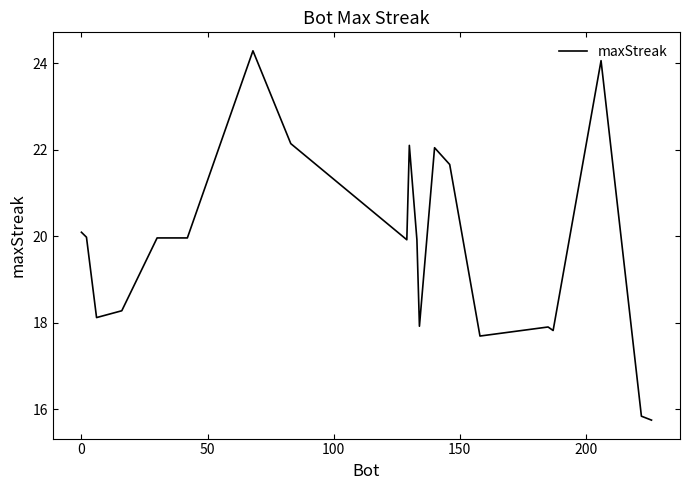

What is the difference between the maximum and minimum values?

8.5